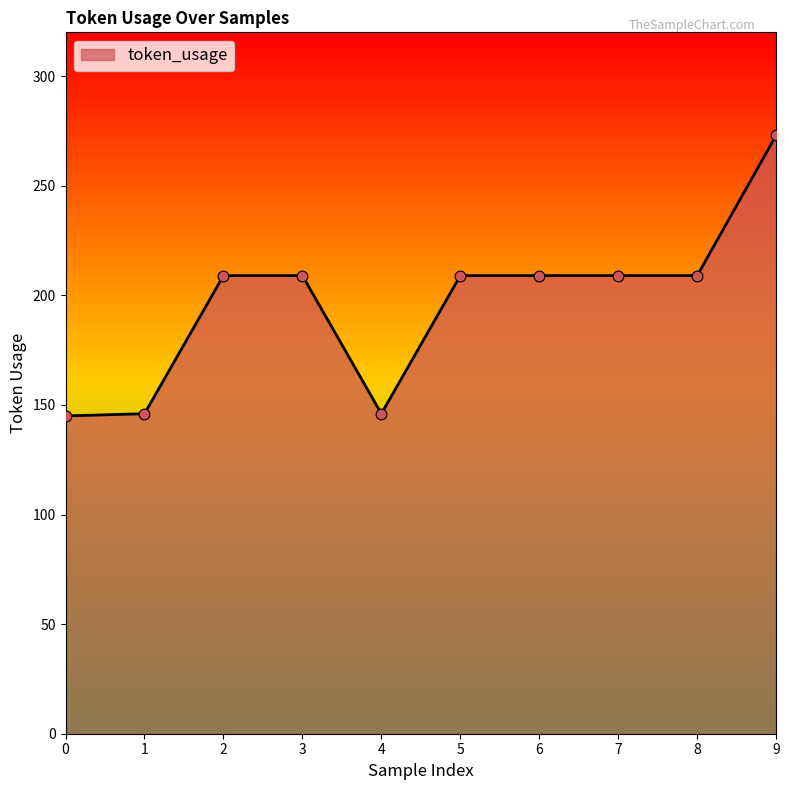

Between 6 and 1, which is larger?

6